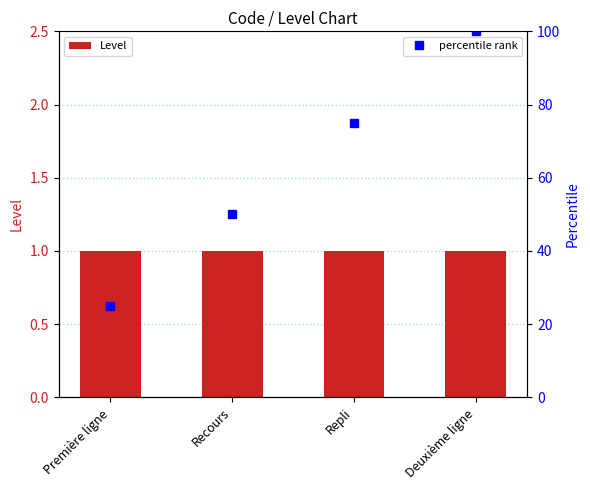

Is it true that Level equals 2 at Repli?

False